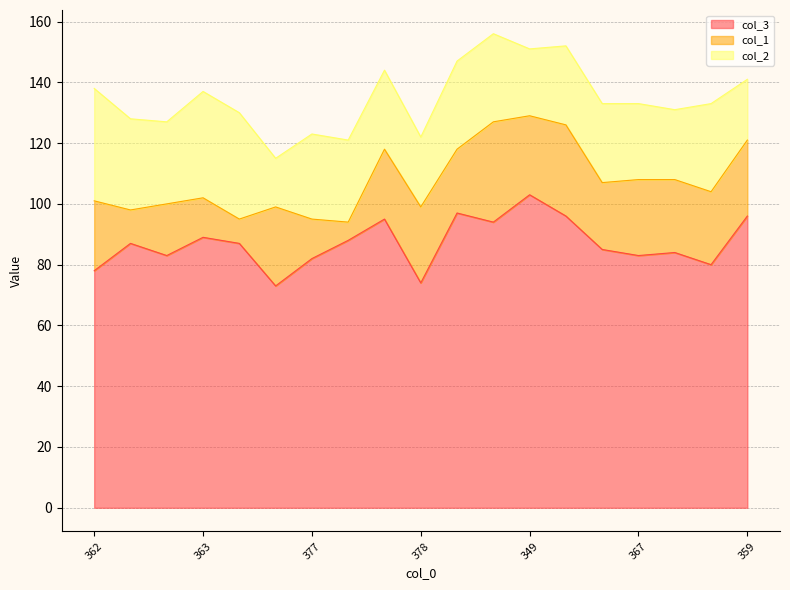

Does the chart have visible grid lines?

Yes